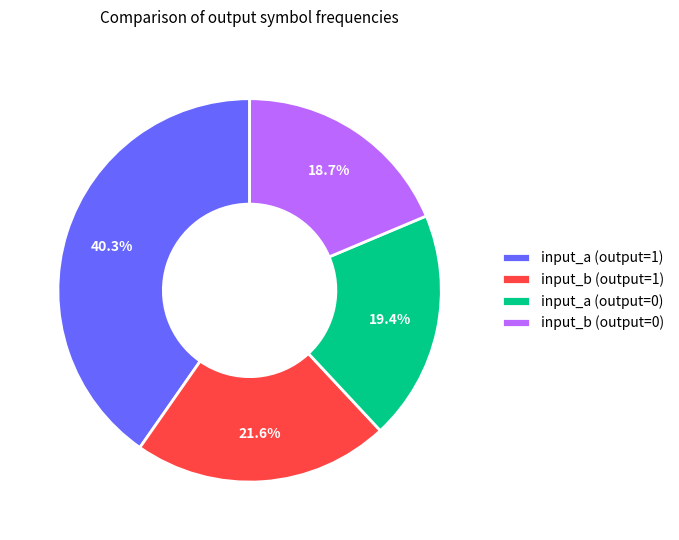

Count the number of slices in the pie.

4